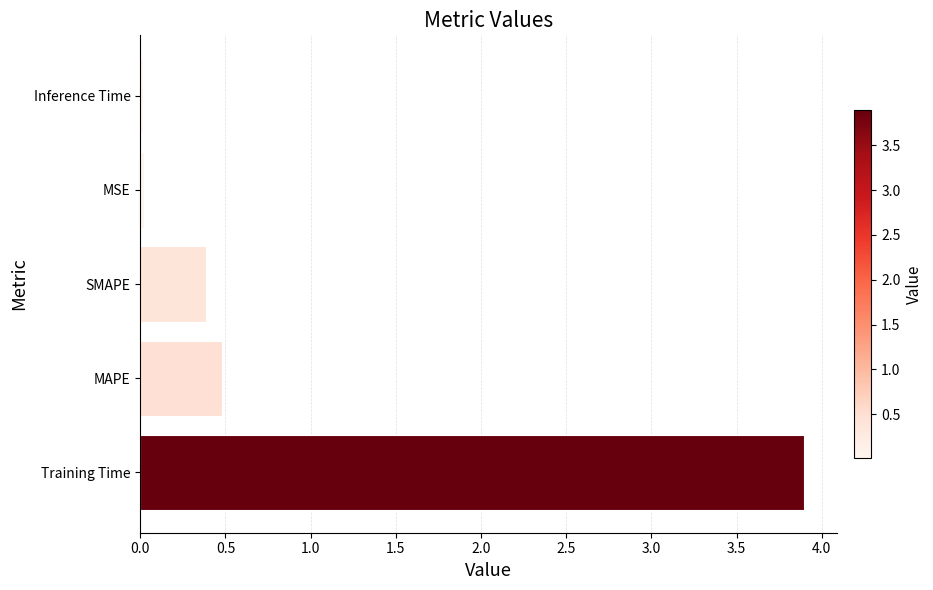

At which category does the chart reach its peak across all series?

Training Time